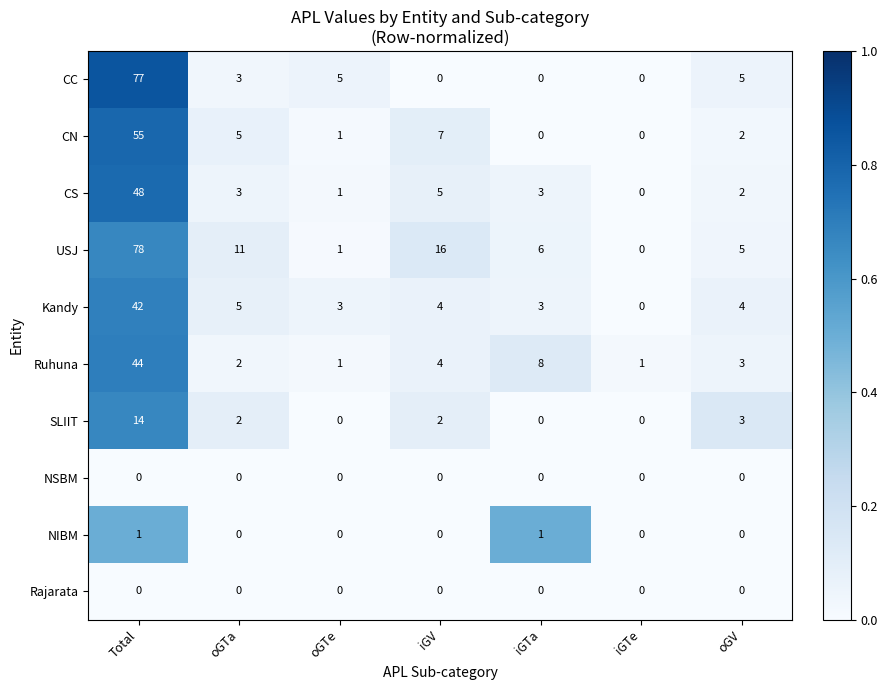

Which series has the widest spread of values?

USJ